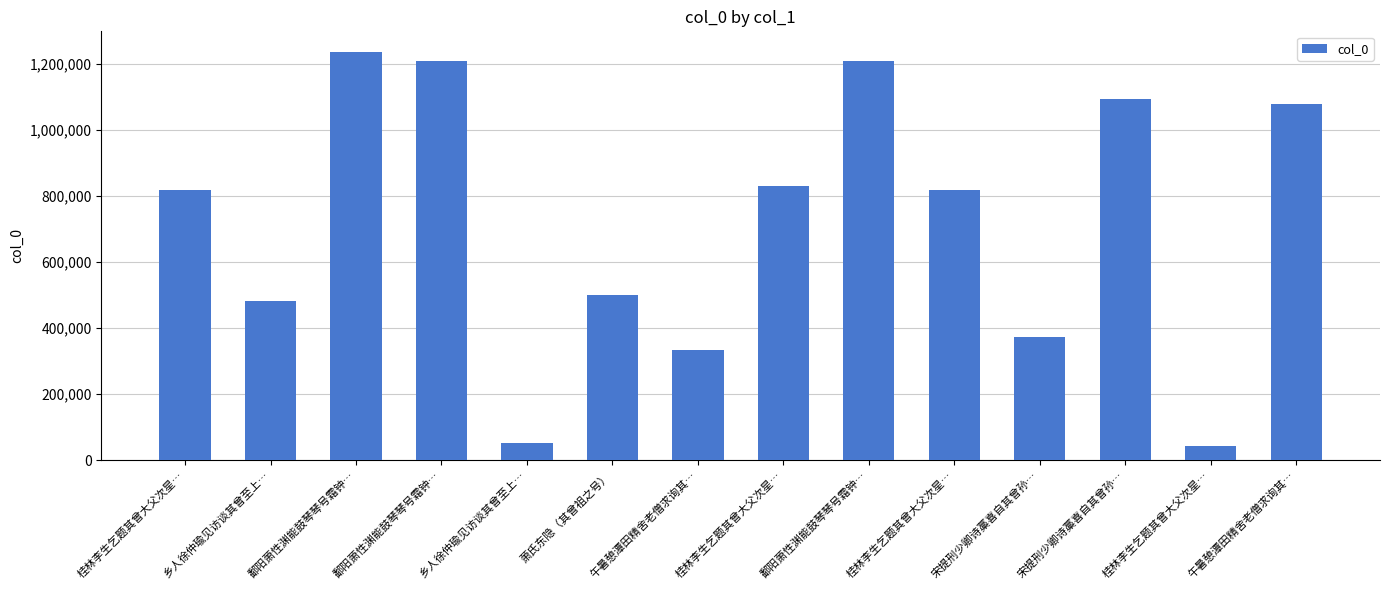

Where does the data first go above 818359?

鄱阳萧性渊能鼓琴琴号霜钟…